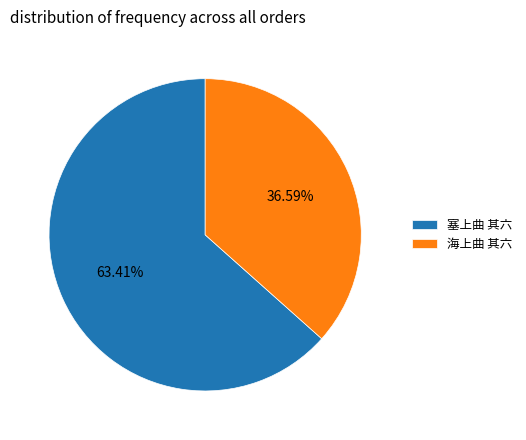

Combined, do 塞上曲 其六 and 海上曲 其六 account for over 50%?

Yes